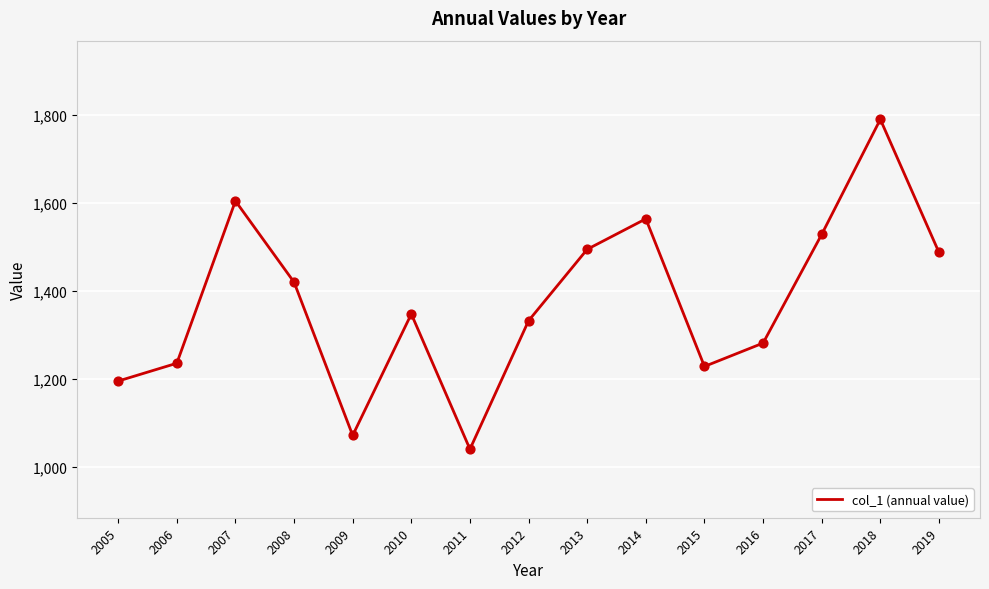

What is the ratio of the value at 2009 to the value at 2017?

0.7